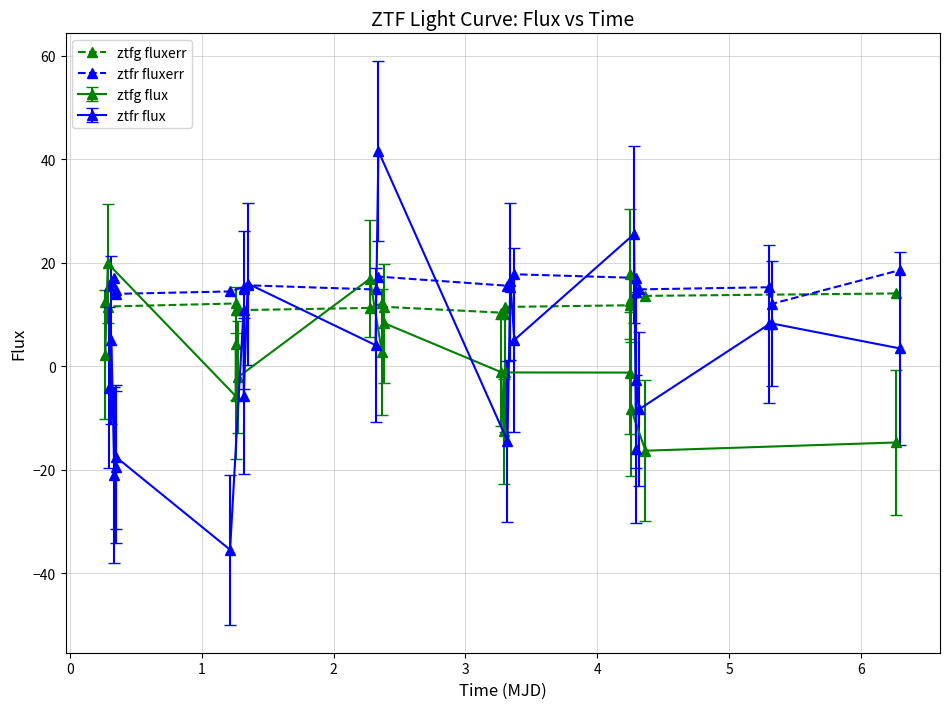

What is the lowest value of the ztfg fluxerr series?

10.2